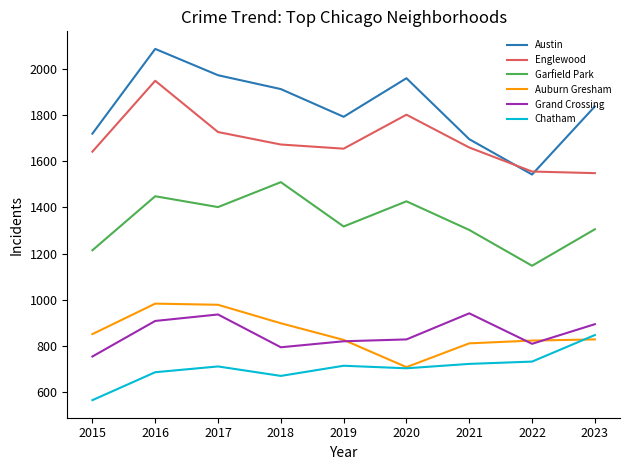

List the series in order of their peak value, lowest first.

Chatham, Grand Crossing, Auburn Gresham, Garfield Park, Englewood, Austin